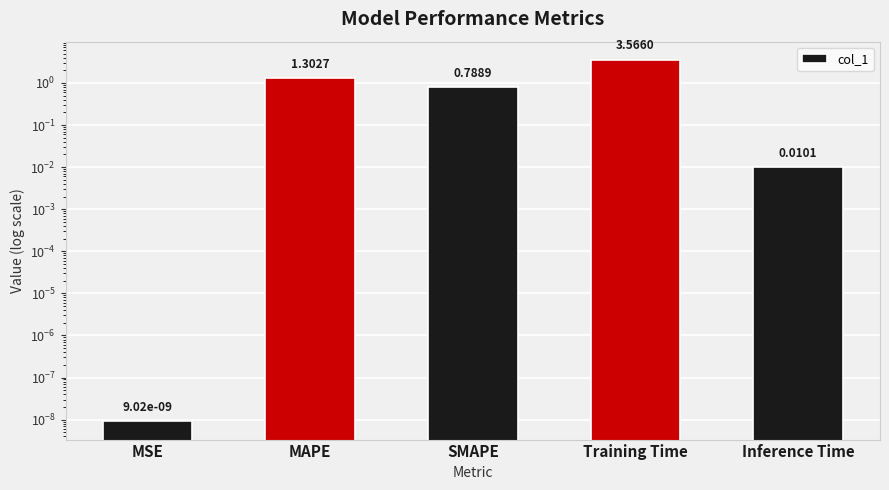

The chart shows a value of 0.8 at SMAPE. True or false?

True